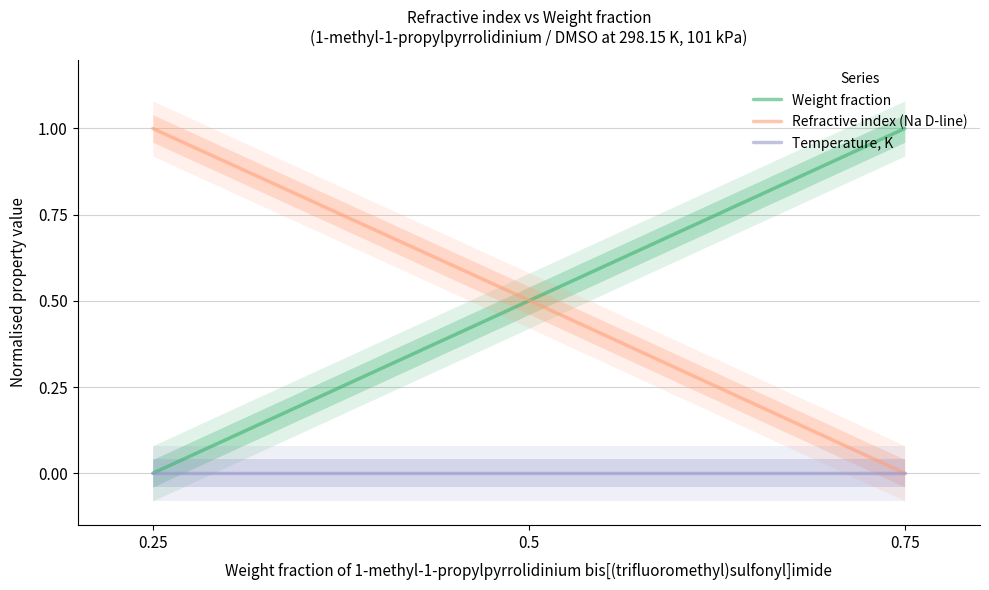

How many lines are shown in the chart?

3